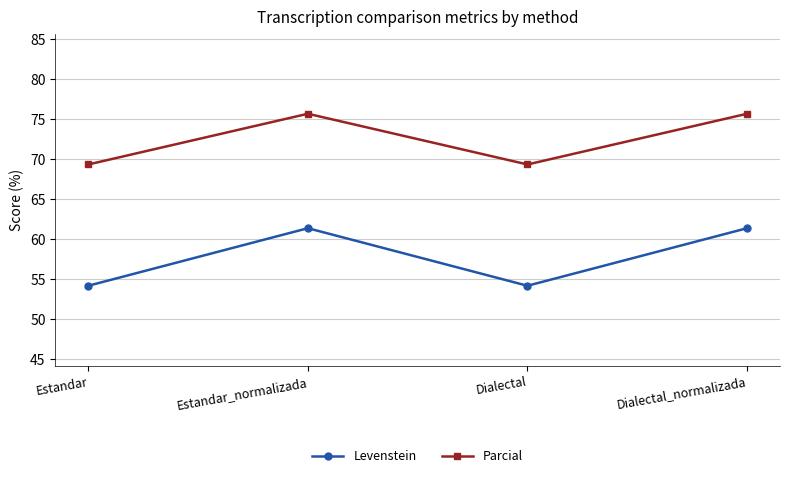

How many lines are shown in the chart?

2